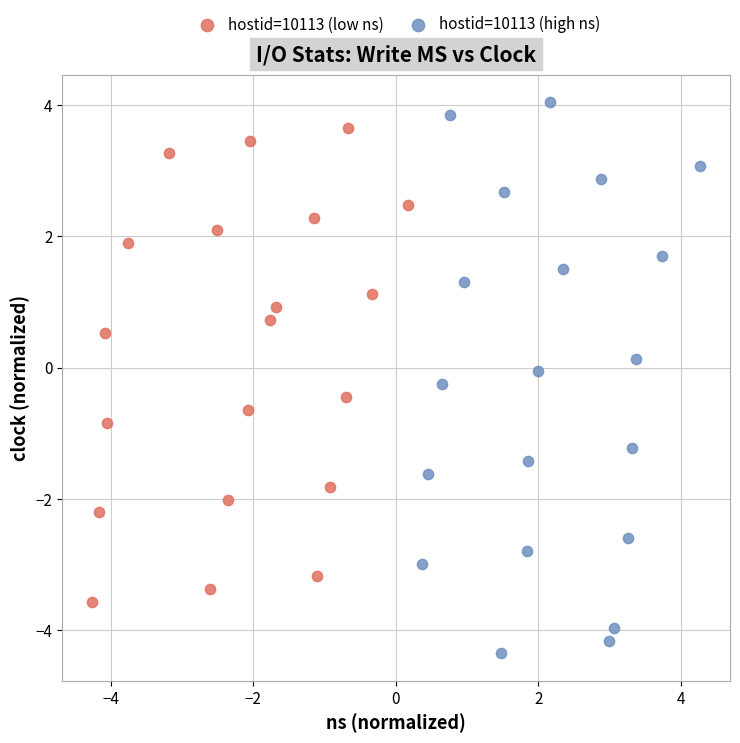

What are all the series names shown in the legend?

hostid=10113 (low ns), hostid=10113 (high ns)